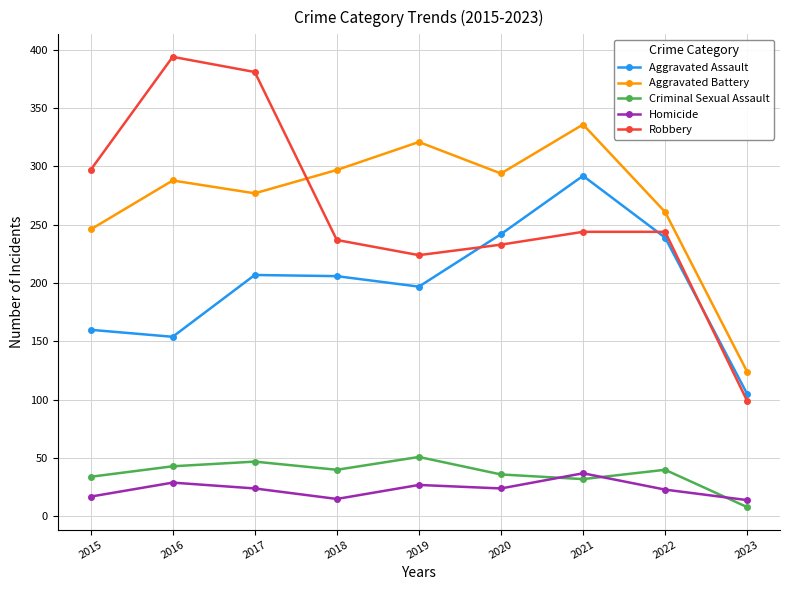

In Aggravated Battery, how many points are lower than both neighbors (excluding endpoints)?

2